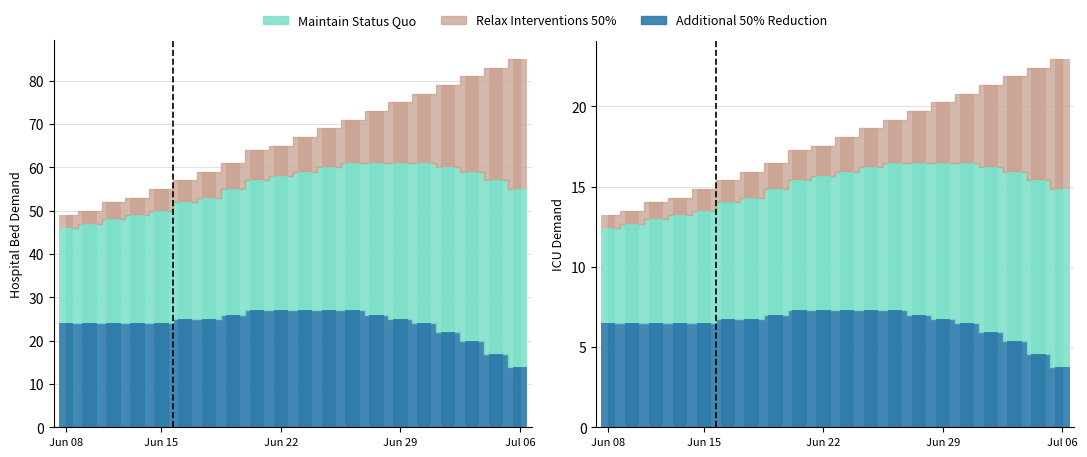

What is the difference between the maximum and minimum values in the Additional 50% Reduction series?

13